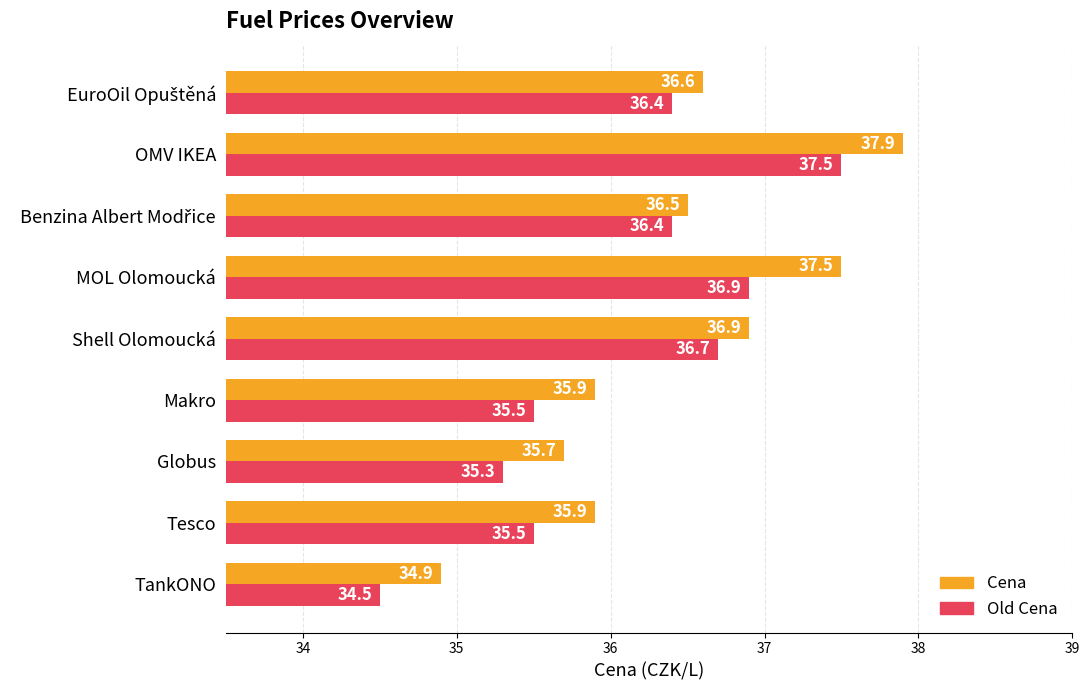

What is the approximate value of Cena at MOL Olomoucká?

37.5